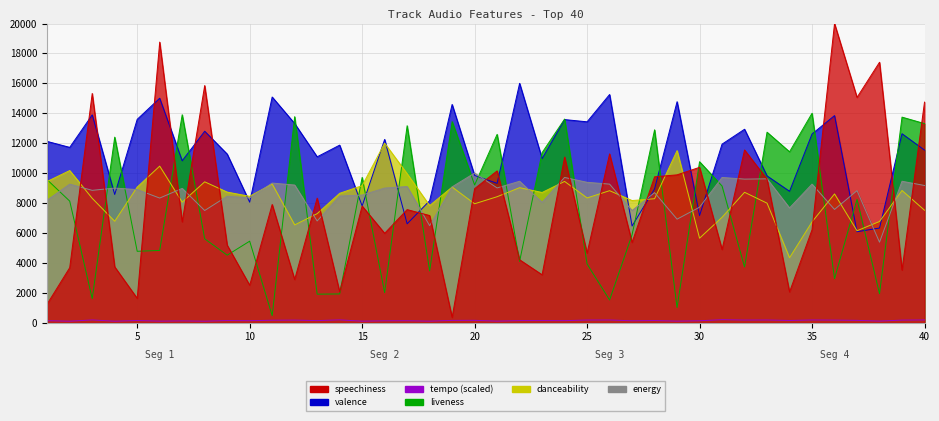

What is the average value of the liveness series?

7712.9